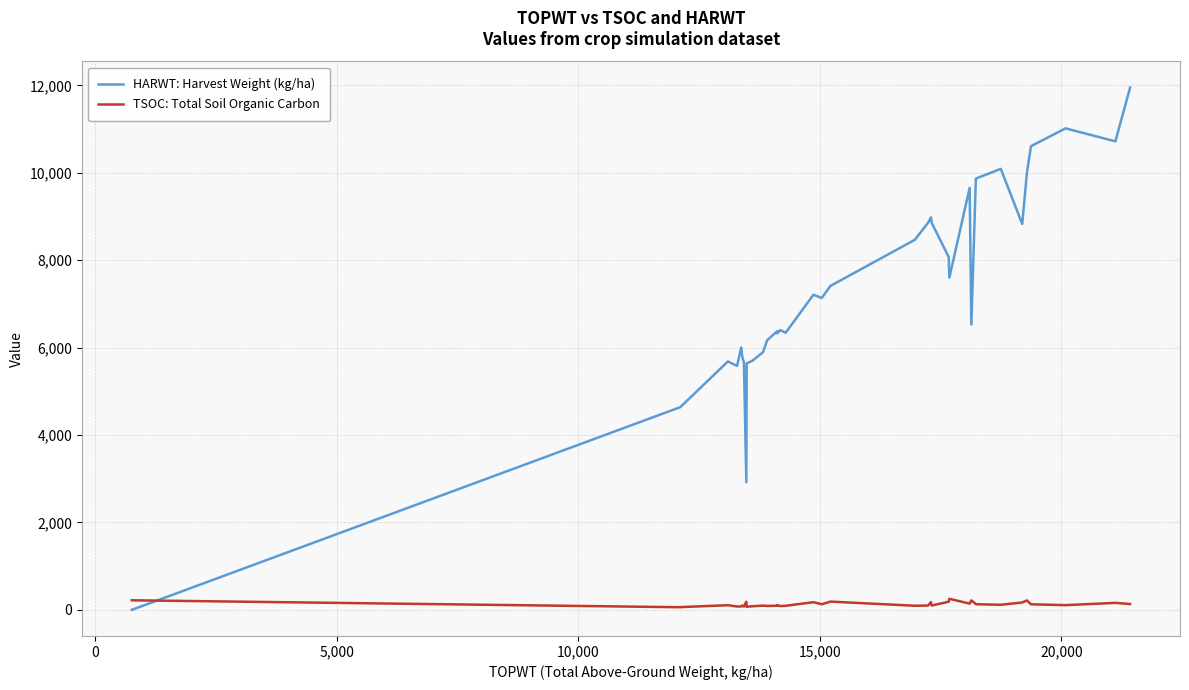

What is the approximate value of TSOC: Total Soil Organic Carbon at 17, to the nearest 5?

95